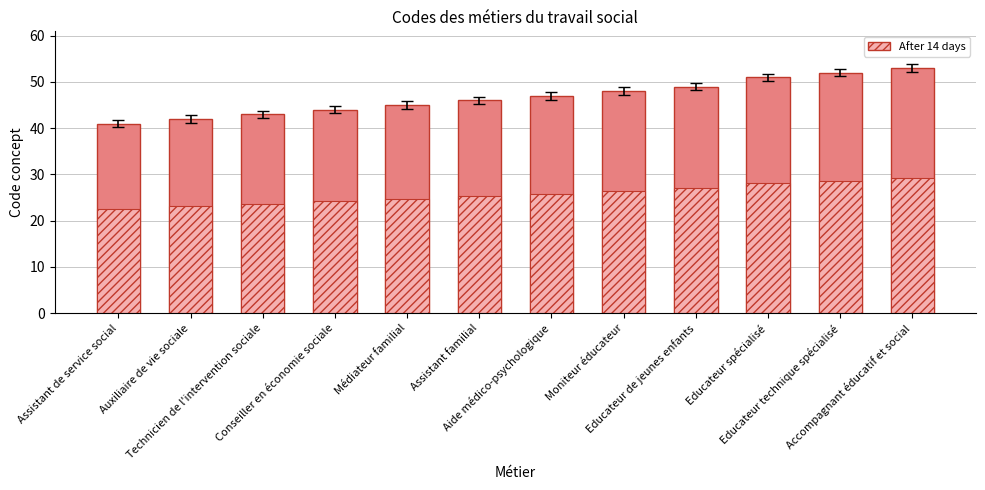

Reading left to right, extract all data points from this chart.

Code concept (solid): 41.0	42.0	43.0	44.0	45.0	46.0	47.0	48.0	49.0	51.0	52.0	53.0
Code concept (hatch): 22.6	23.1	23.7	24.2	24.8	25.3	25.9	26.4	27.0	28.1	28.6	29.2